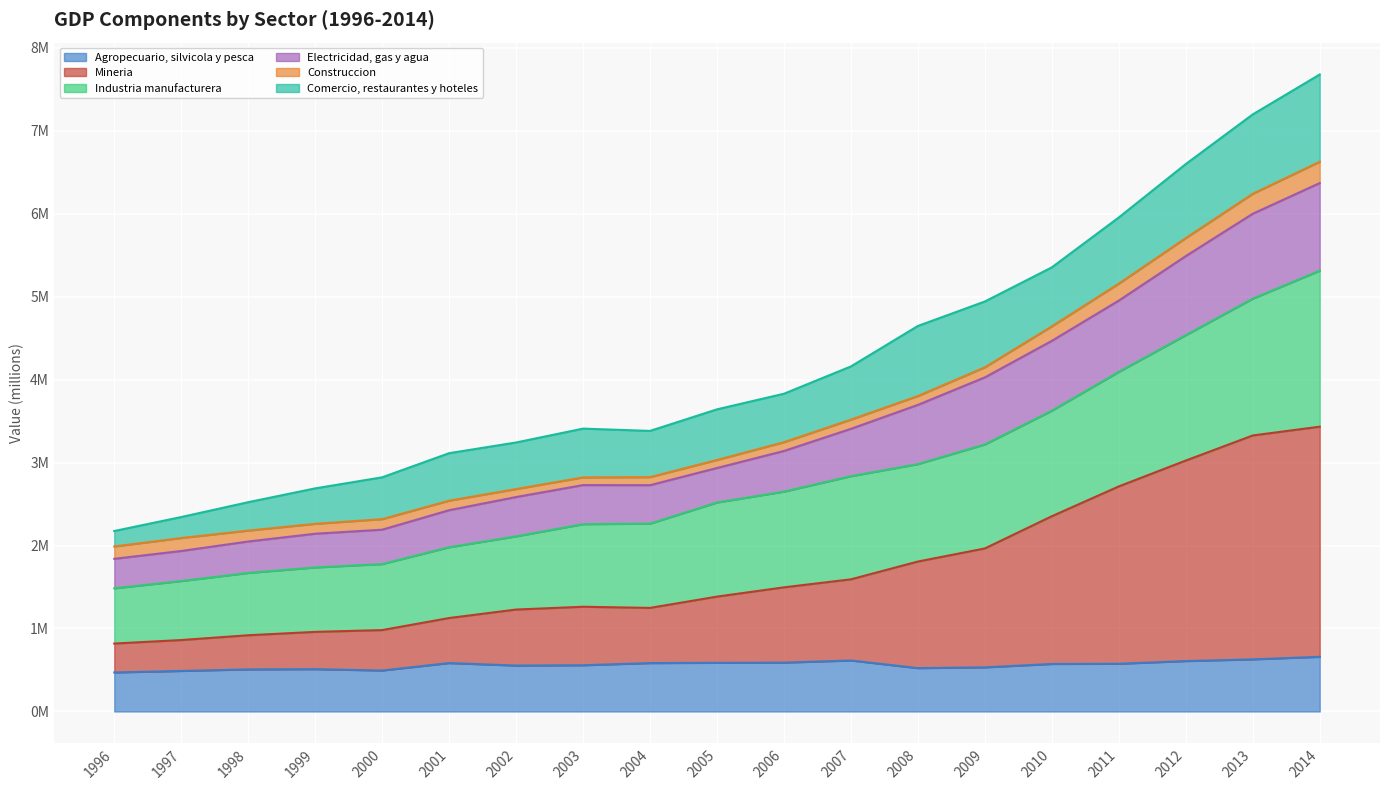

What are all the series names shown in the legend?

Agropecuario, silvicola y pesca, Mineria, Industria manufacturera, Electricidad, gas y agua, Construccion, Comercio, restaurantes y hoteles